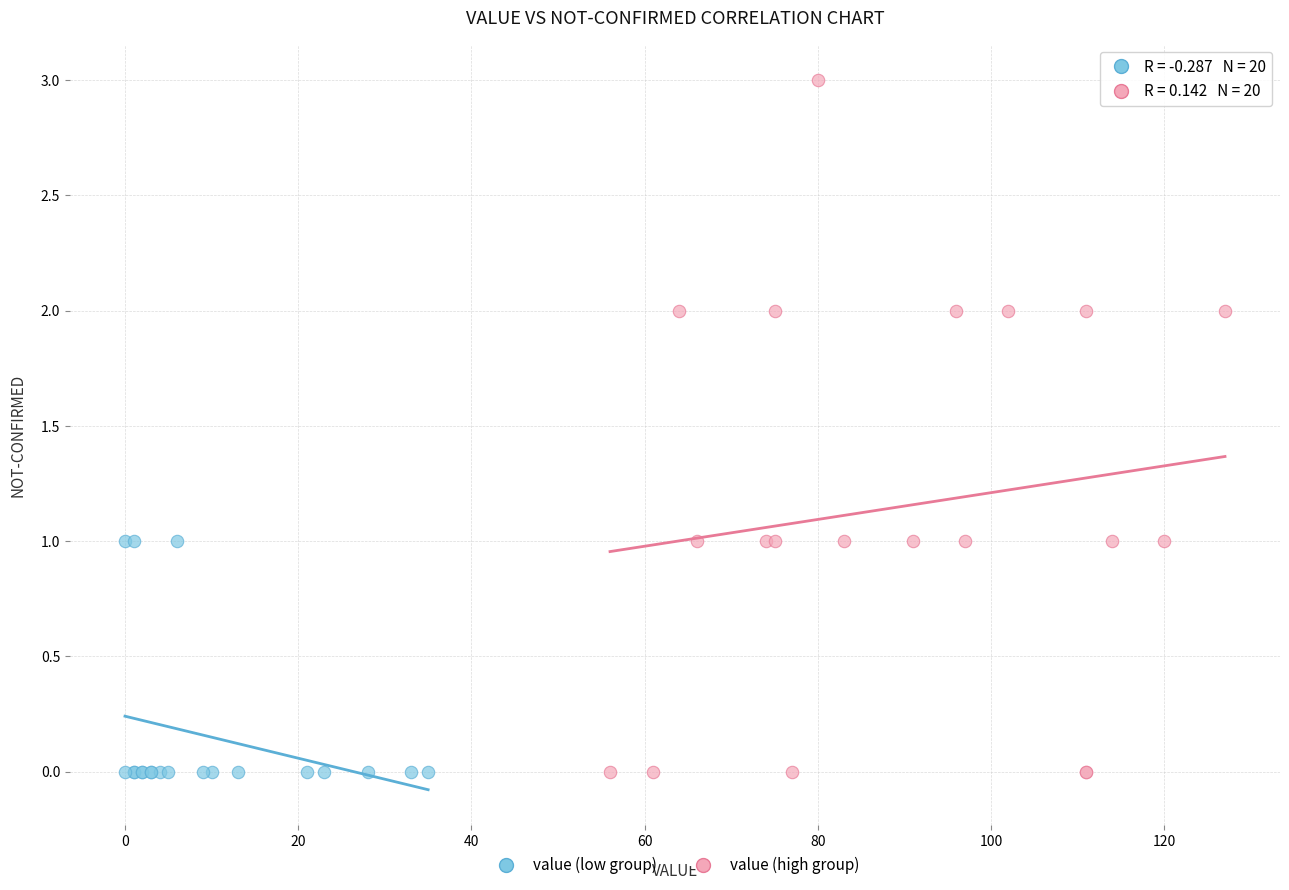

Which series reaches the maximum Y coordinate?

value (high group)